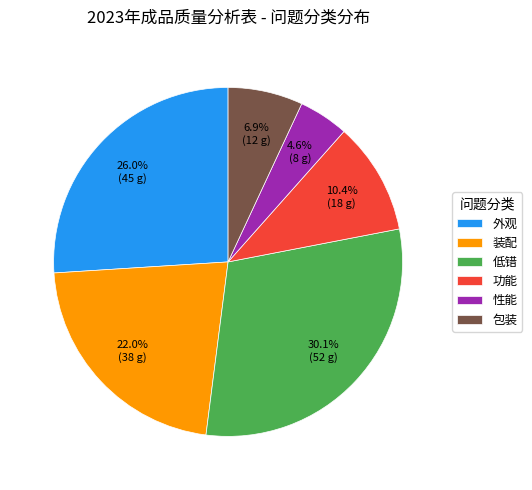

What portion of the pie excludes 低错?

69.9%